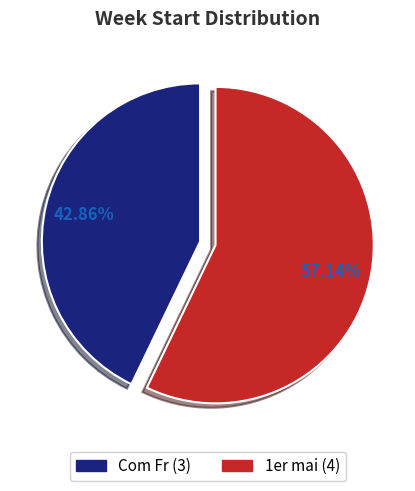

What is the smallest slice in the pie chart?

Com Fr